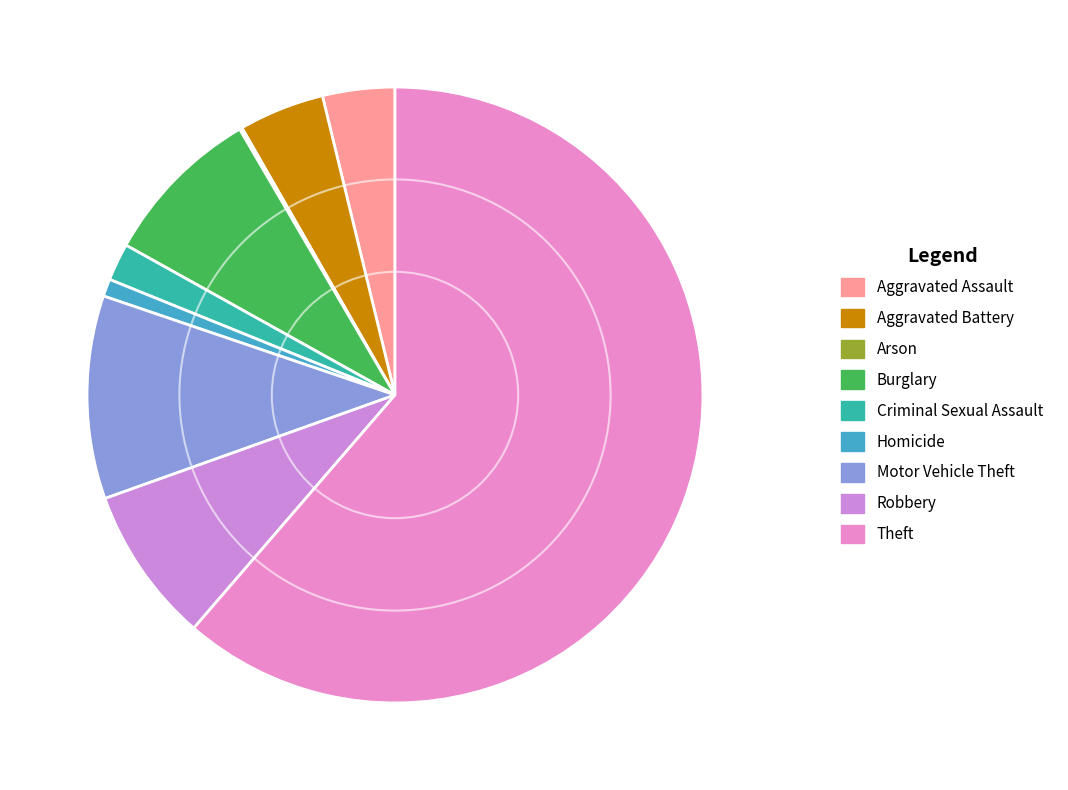

Is it true that Motor Vehicle Theft is 11% of the pie?

True